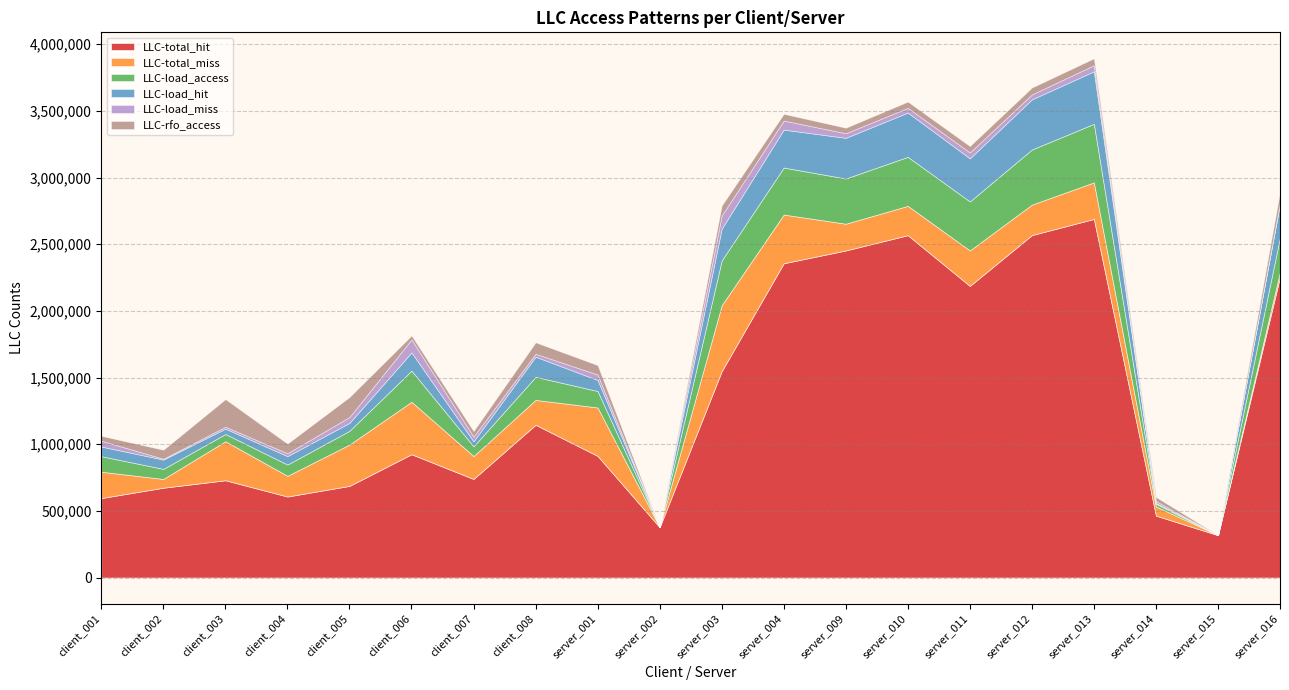

At server_009, list the series in order from smallest to largest.

LLC-load_miss, LLC-rfo_access, LLC-total_miss, LLC-load_hit, LLC-load_access, LLC-total_hit